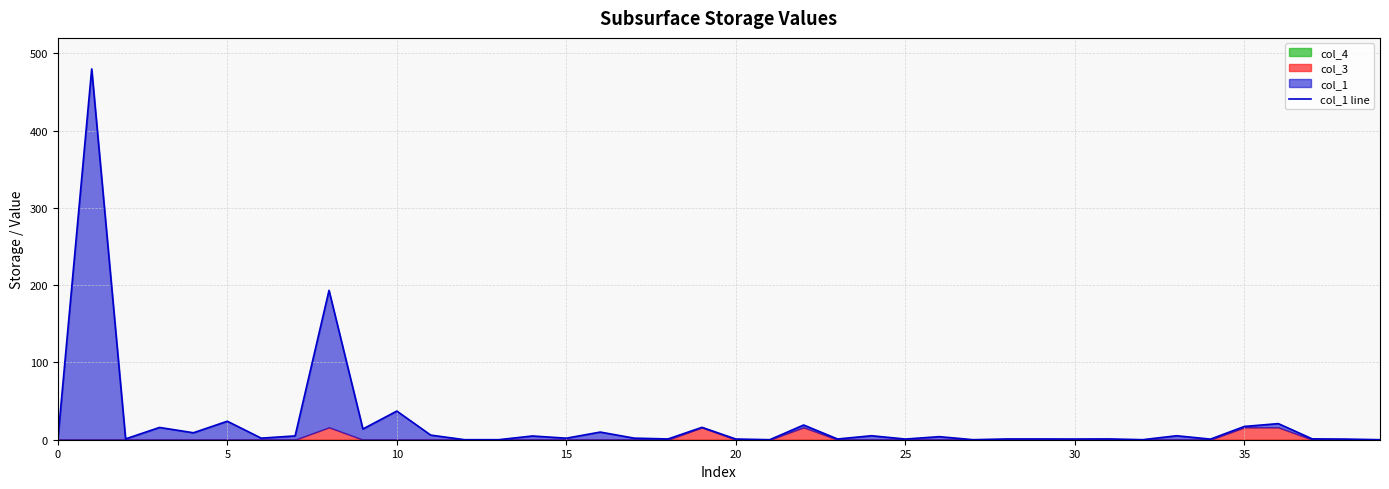

Reading right to left, list all the values displayed in this chart.

0.0	0.8	1.1	20.8	17.2	0.8	5.1	0.0	1.1	0.9	1.0	1.0	0.0	4.0	0.9	5.2	0.9	19.0	0.0	0.9	16.0	1.0	2.0	9.9	2.0	4.8	0.0	0.0	6.0	37.1	13.9	193.3	4.9	2.0	23.9	9.0	15.9	1.1	479.9	0.0